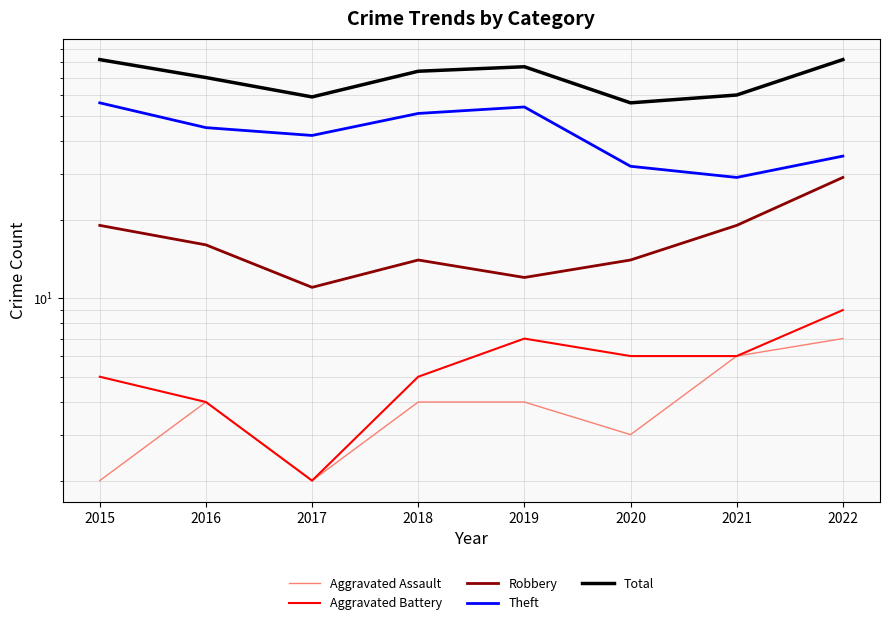

Where does the Robbery series first go above 16?

2015